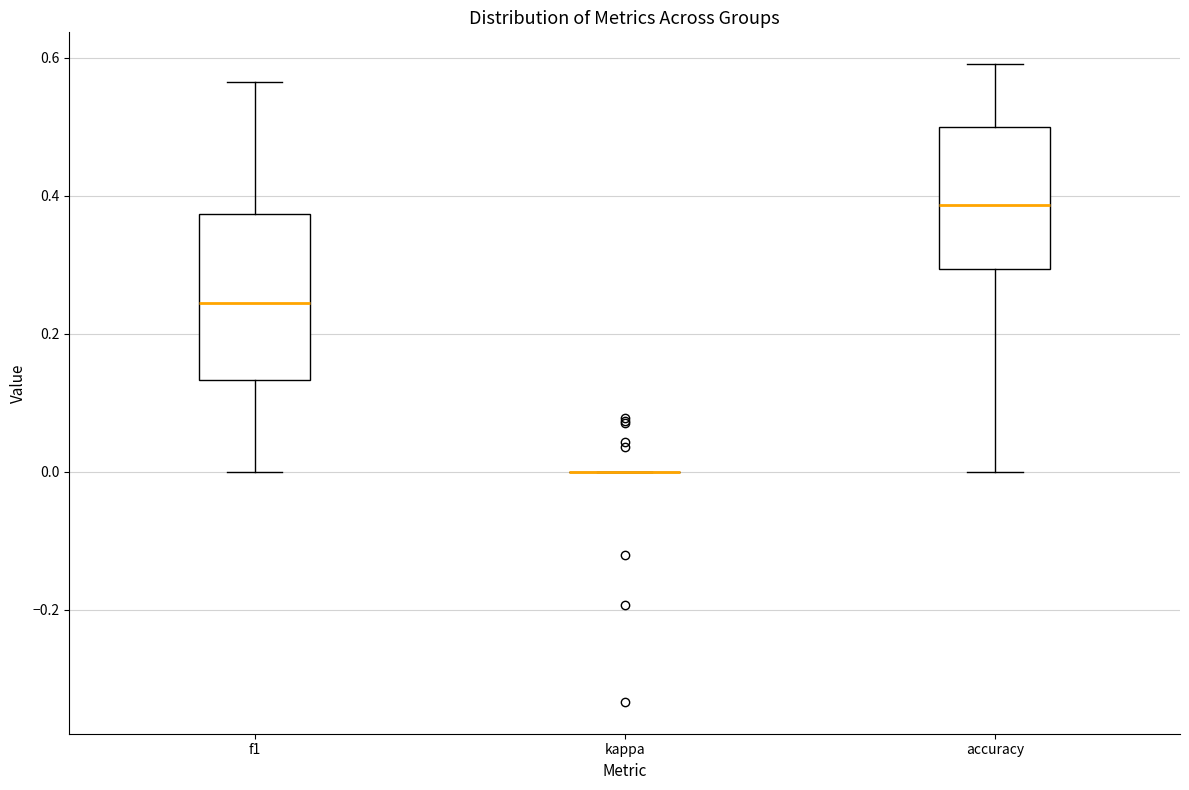

Reading left to right, transcribe this box plot: for each box, give where its median line is, the range the box spans, and where its two whiskers end, as read against the y-axis. The values are not printed on the chart, so give them approximately, as read against the axis.

f1: median 0.24, box 0.14 to 0.38, whiskers 0.00 to 0.56
kappa: box collapsed to a line at 0.00, whiskers 0.00 to 0.00
accuracy: median 0.38, box 0.30 to 0.50, whiskers 0.00 to 0.60